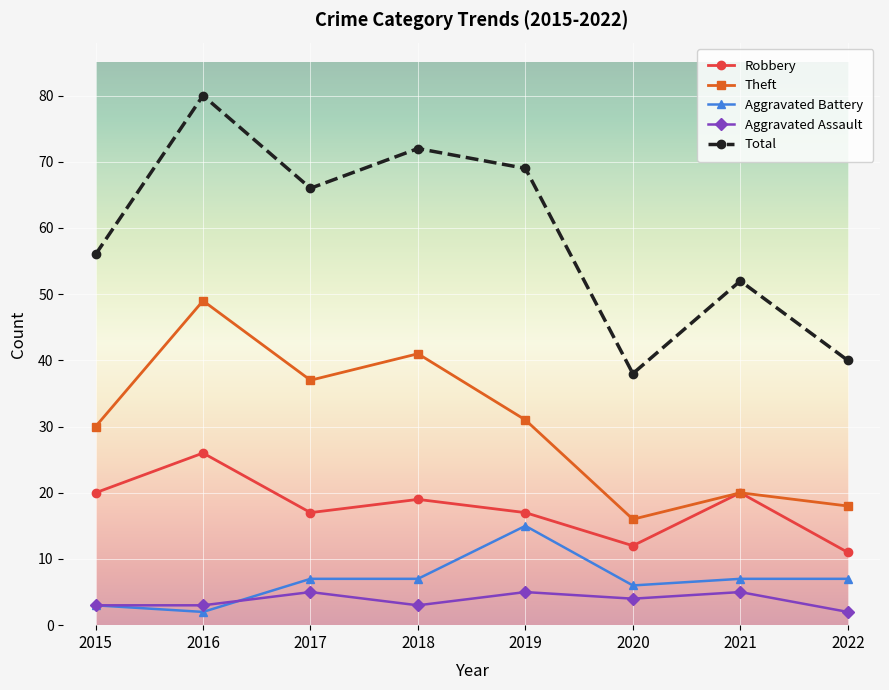

The Aggravated Battery series shows 7 at 2021. True or false?

True